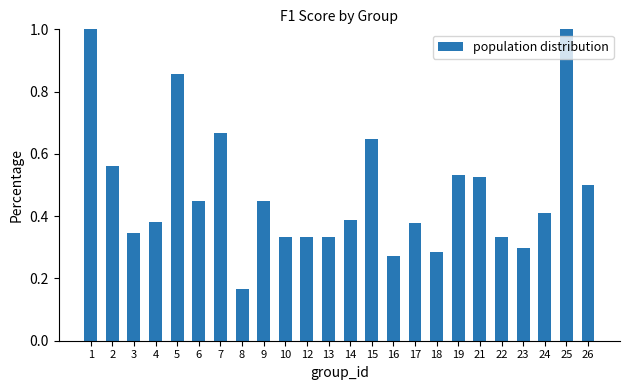

What is the sum of all values?

11.4